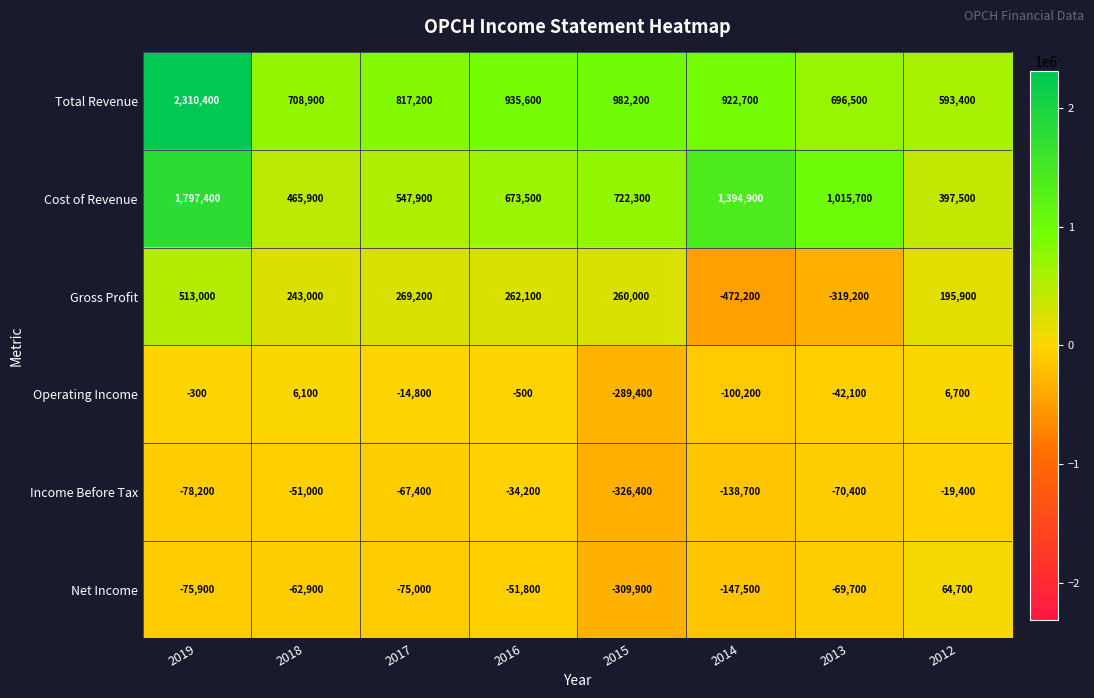

Which series has the largest range (max minus min)?

Total Revenue